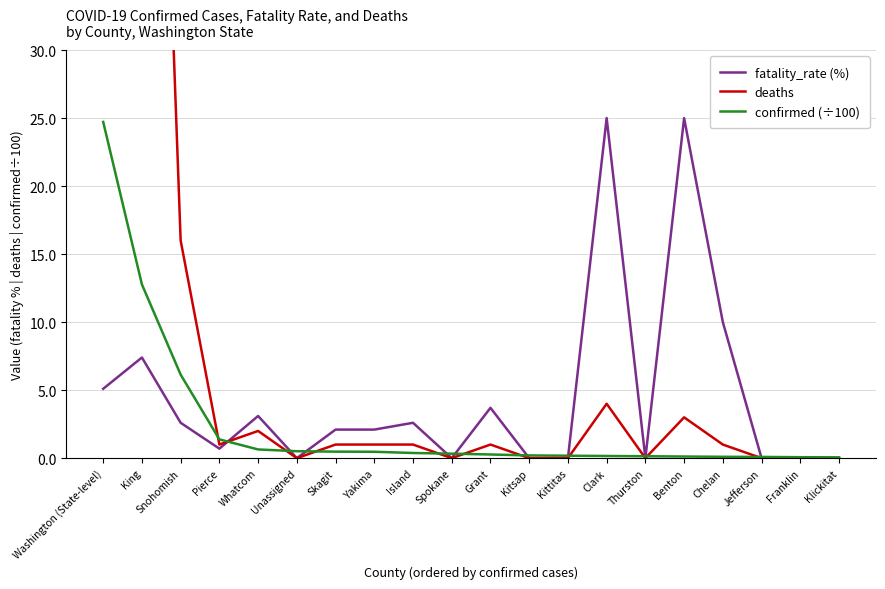

Which series has the largest total across all categories?

deaths